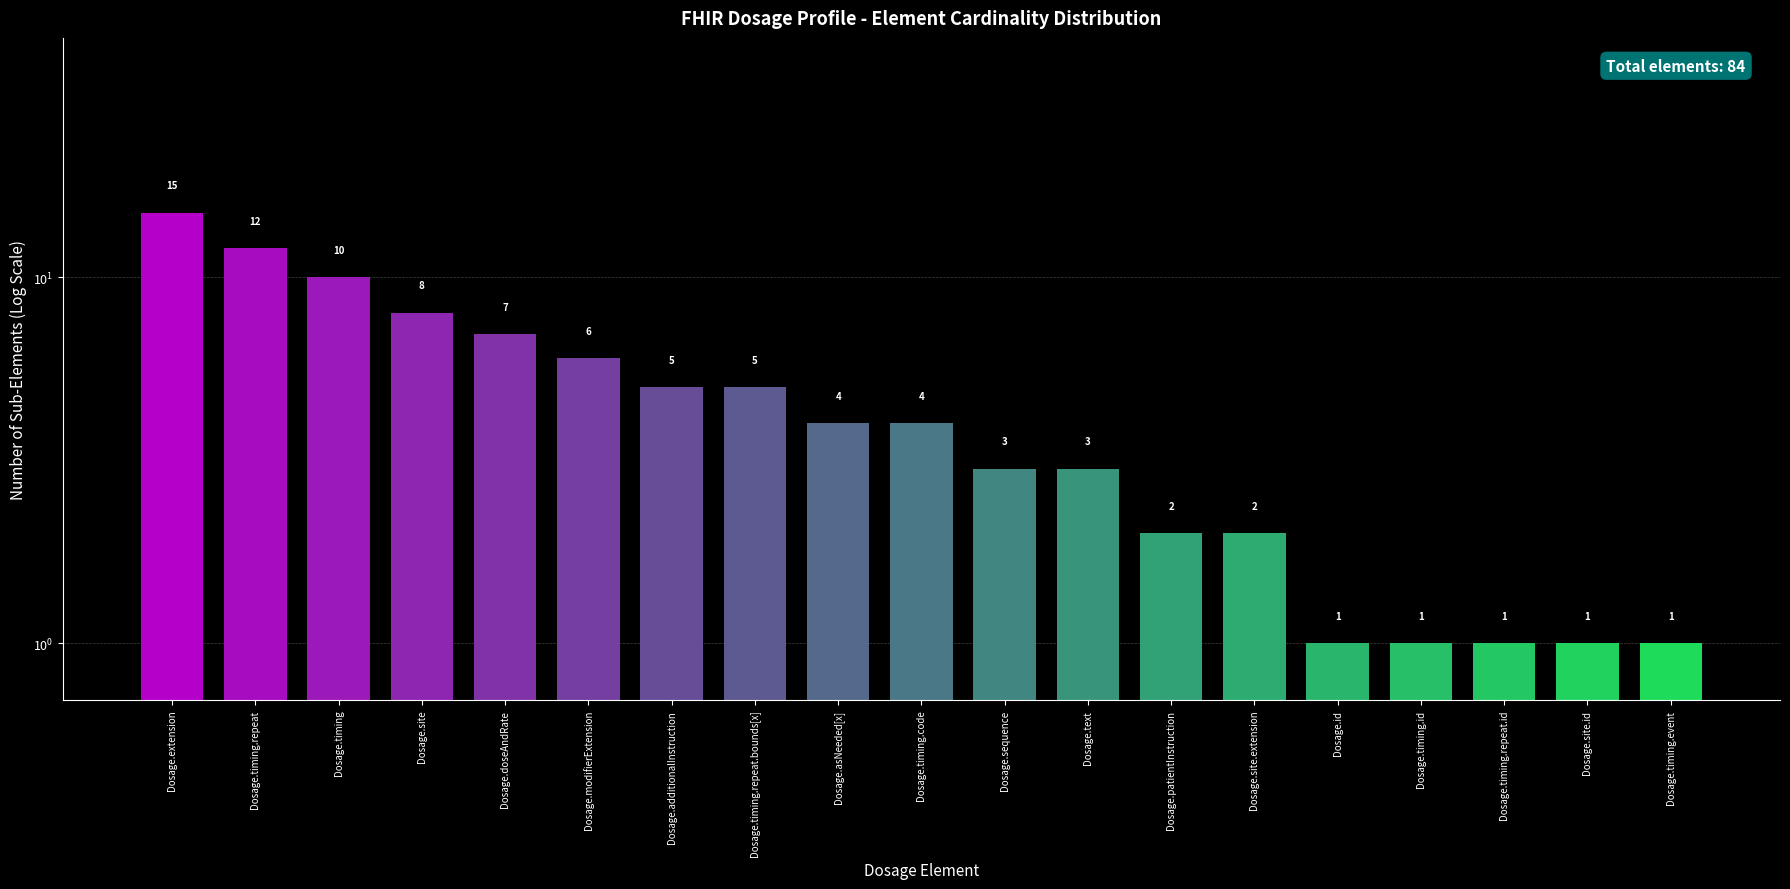

Are the bars grouped side by side (vs. stacked)?

No